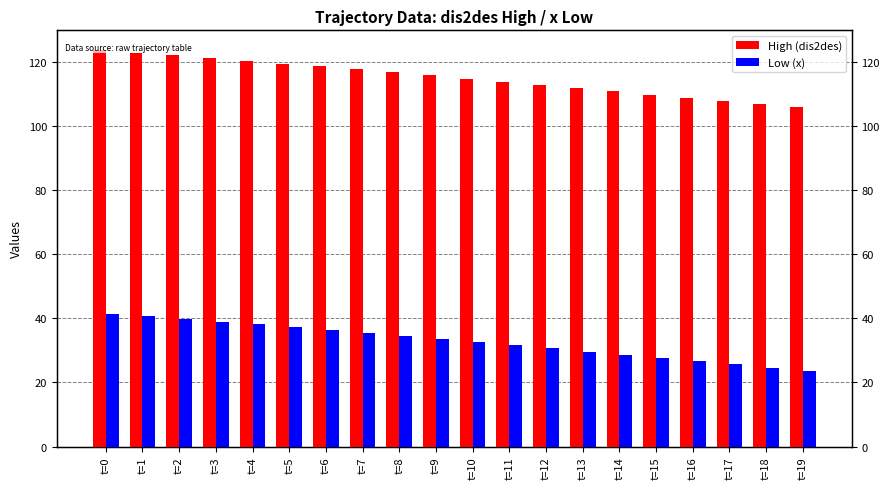

Is the value of High (dis2des) at t=1 greater than the value of Low (x) at t=0?

Yes